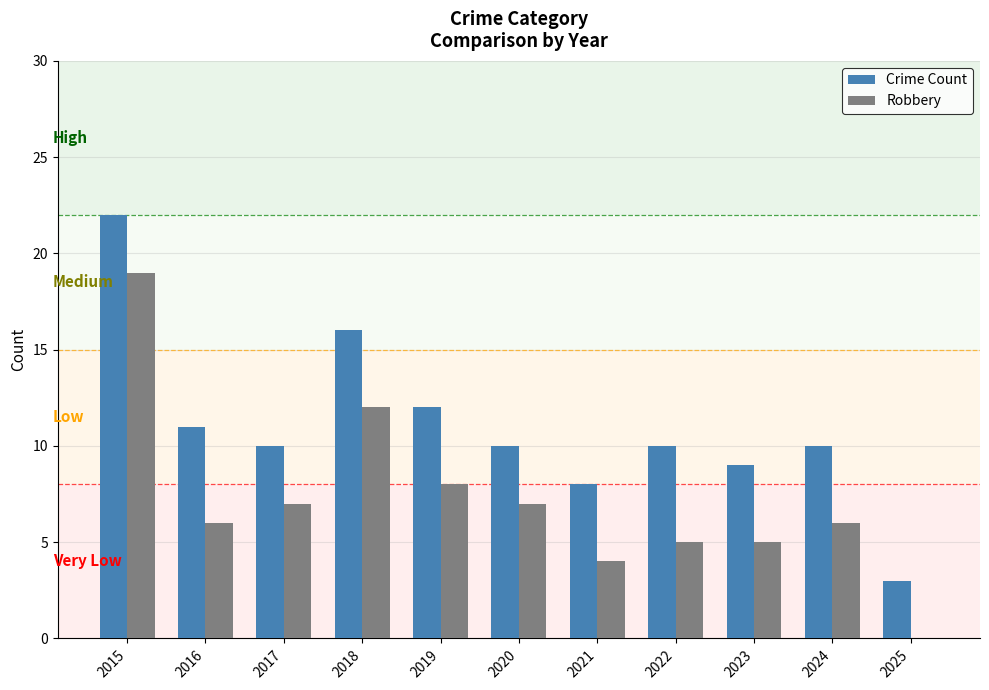

Which series has the largest total across all categories?

Crime Count